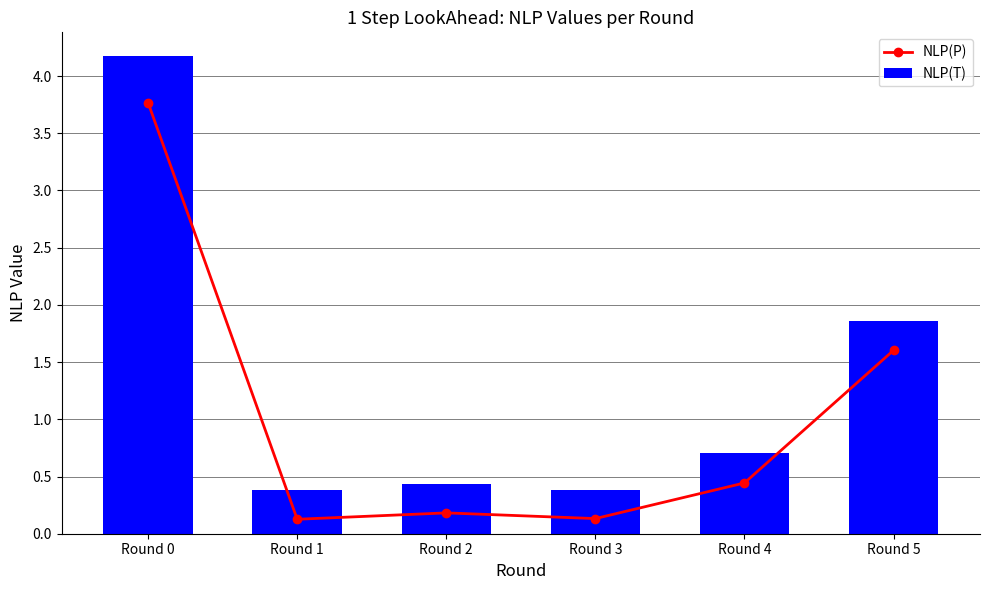

What is the minimum value for NLP(T)?

0.4